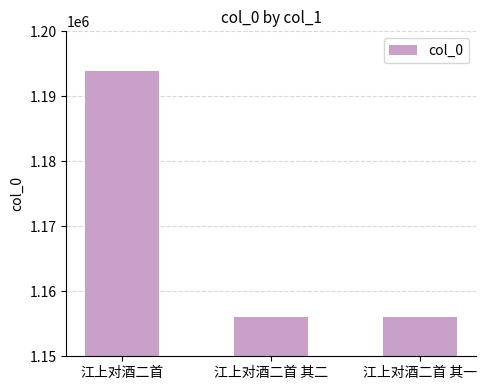

What is the value of the 3rd bar from the left?

1155995